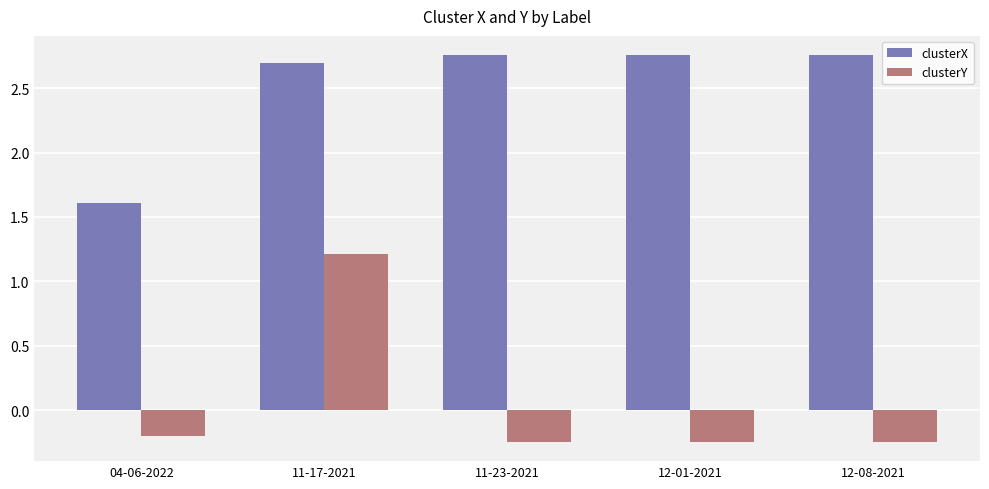

What is the total value across all series at 12-08-2021?

2.5